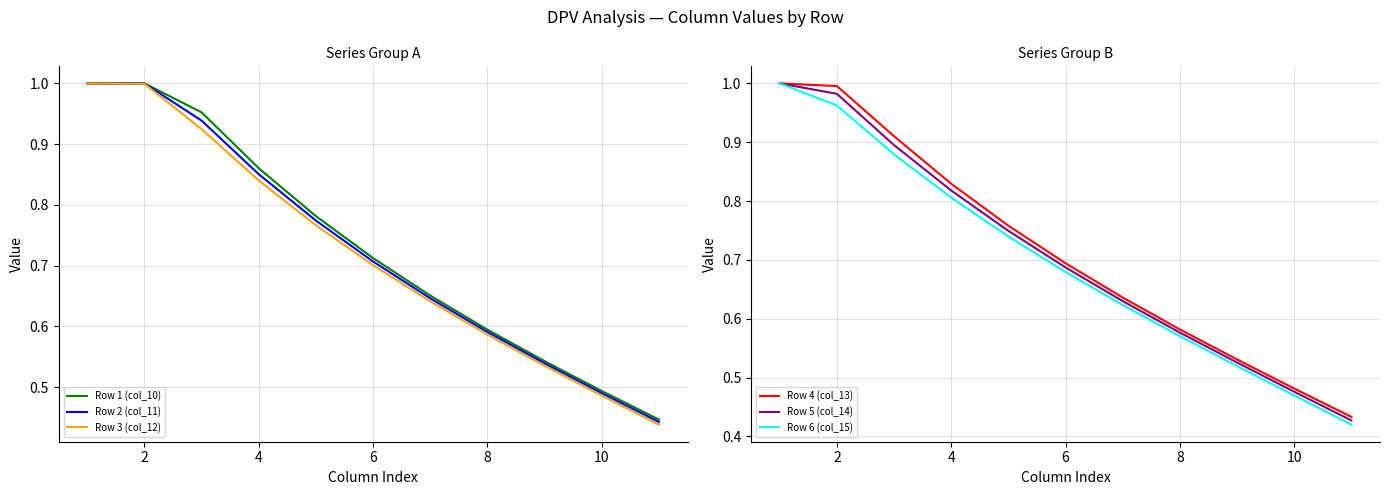

The Row 6 (col_15) series shows 0.3 at 2. True or false?

False